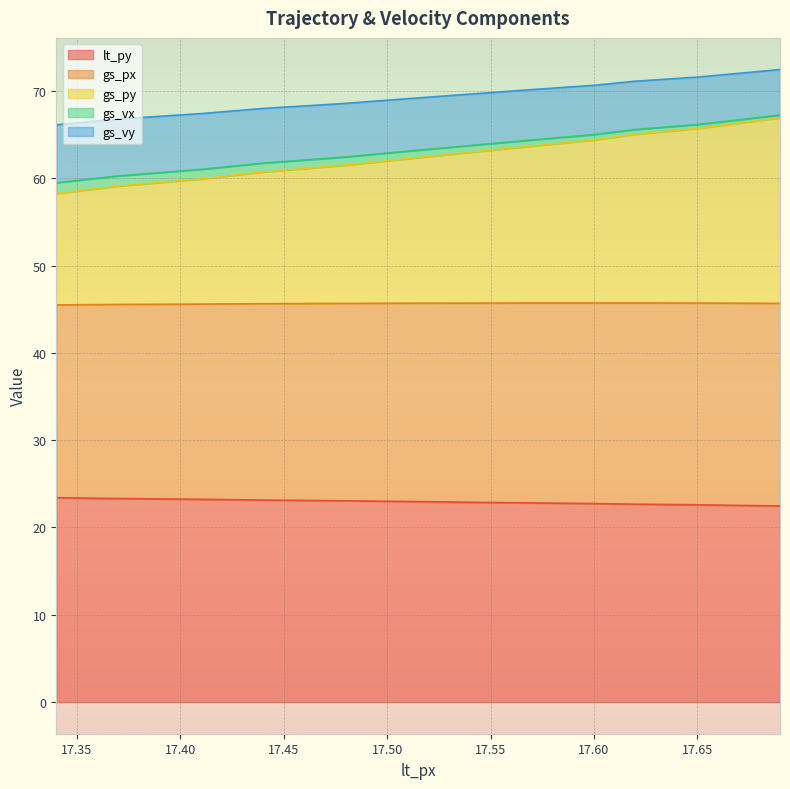

What are all the series names shown in the legend?

lt_py, gs_px, gs_py, gs_vx, gs_vy